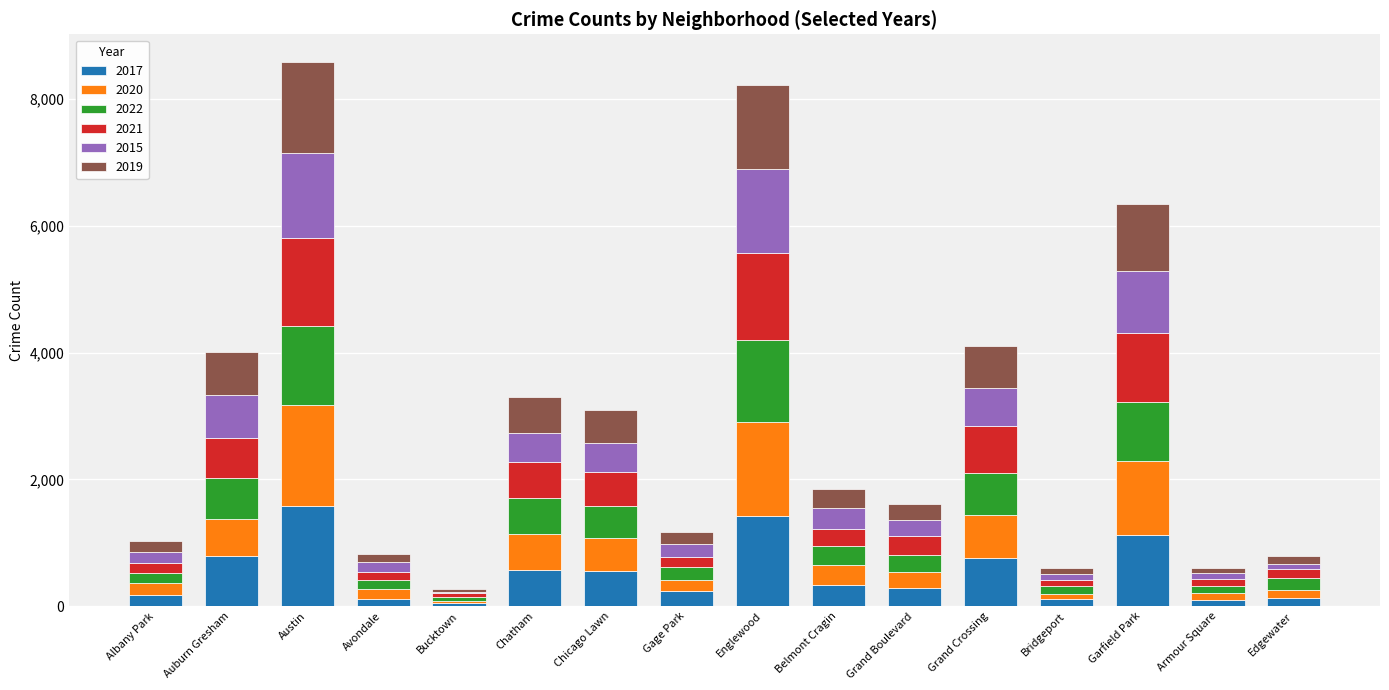

What is the total value across all series at Grand Crossing?

4099